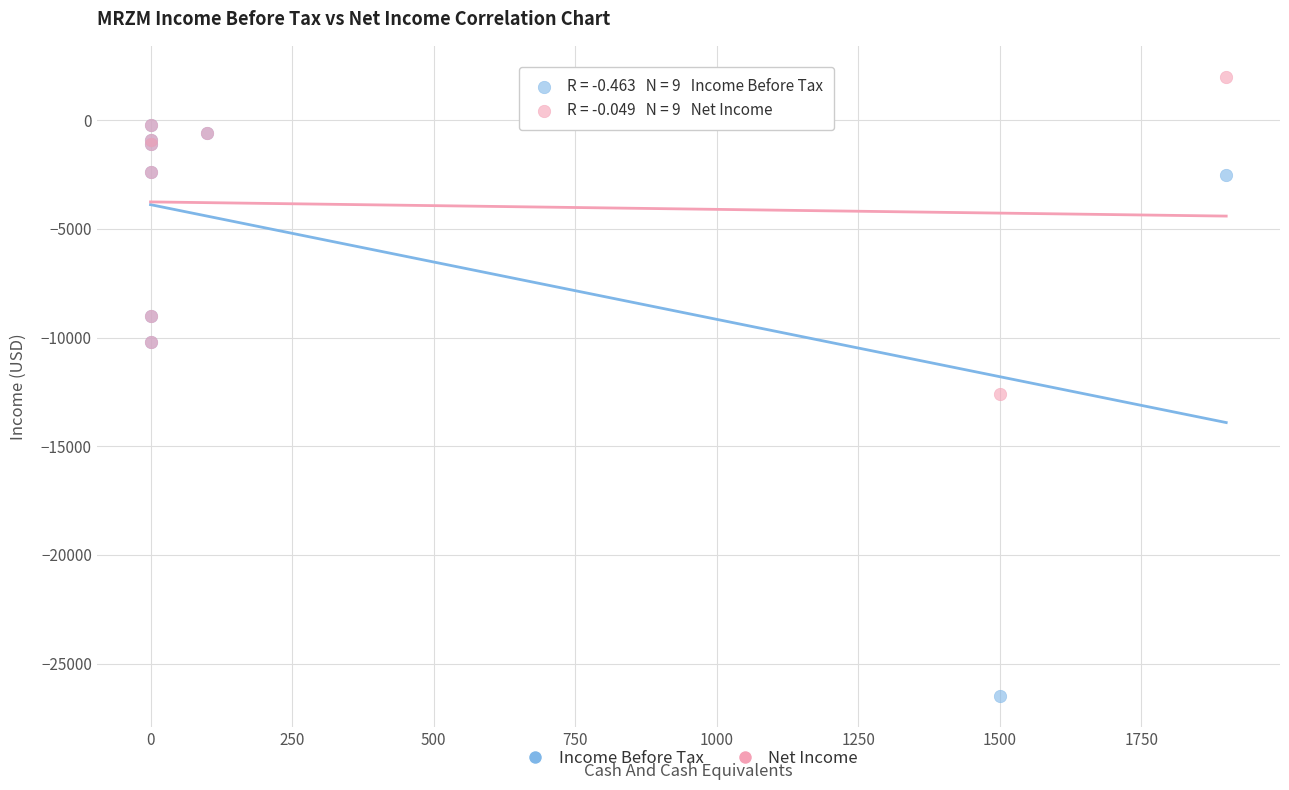

Across all series, what Y value is closest to -12250?

-12600